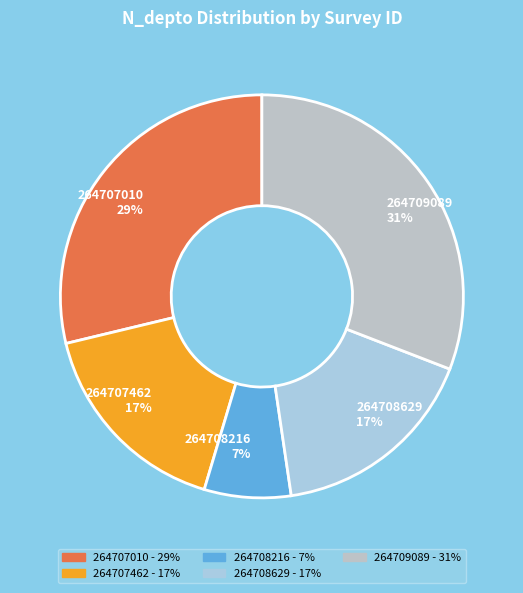

Is it true that 264707010 is 29% of the pie?

True